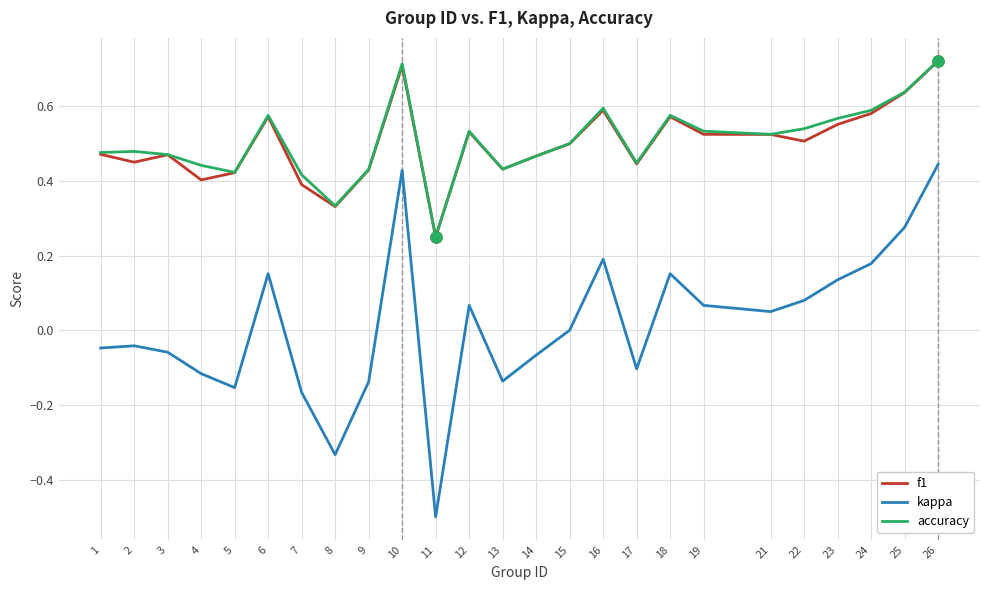

True or false: kappa has a value of 0.0 at 18.

False